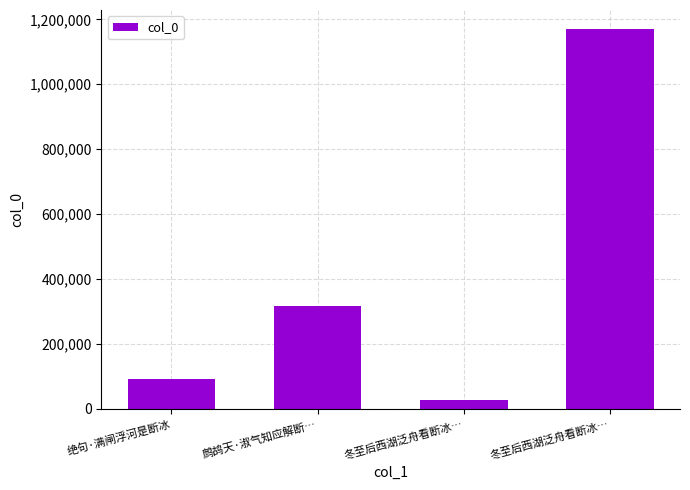

Approximately how many times larger is the value at 绝句·满闸浮河是断冰 compared to 冬至后西湖泛舟看断冰…?

3.4